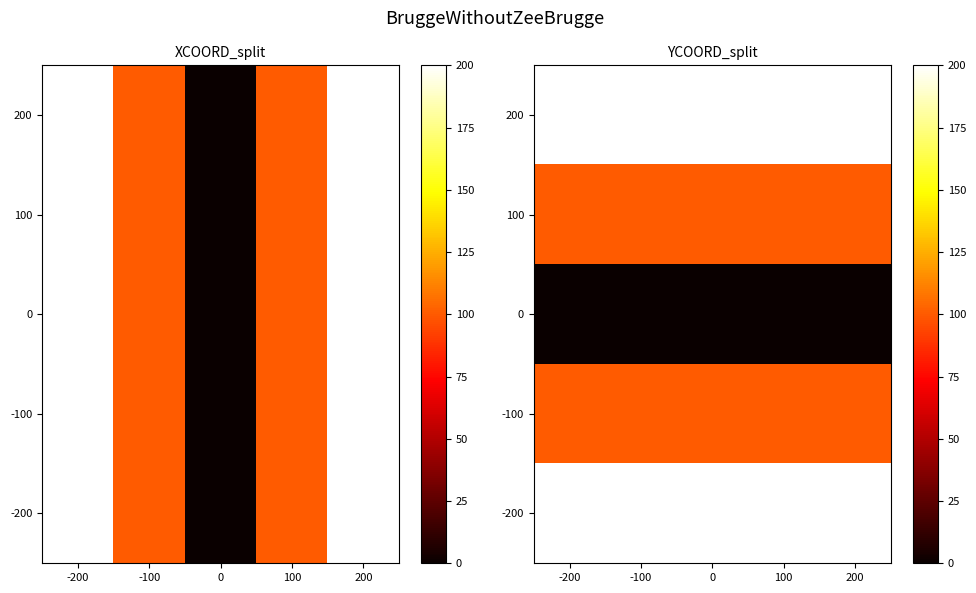

What is the total value across all series at -100?

600